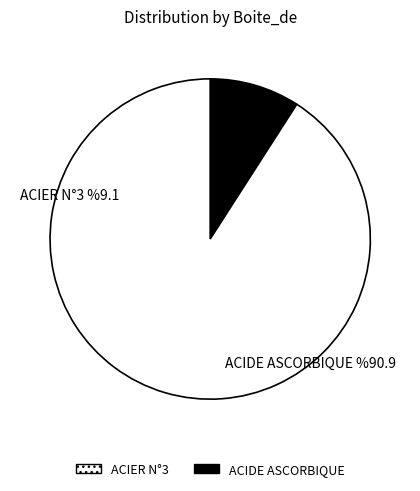

Which has a higher value, ACIDE ASCORBIQUE or ACIER N°3?

ACIDE ASCORBIQUE